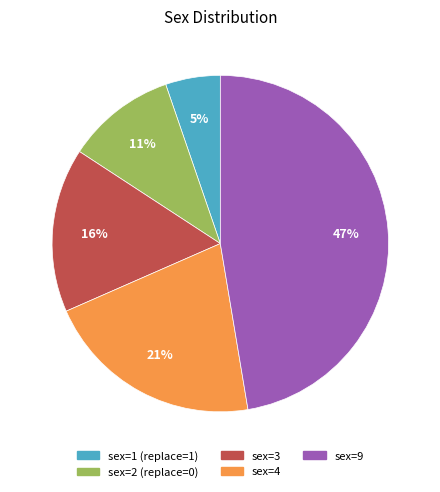

Which slice is the smallest?

sex=1 (replace=1)